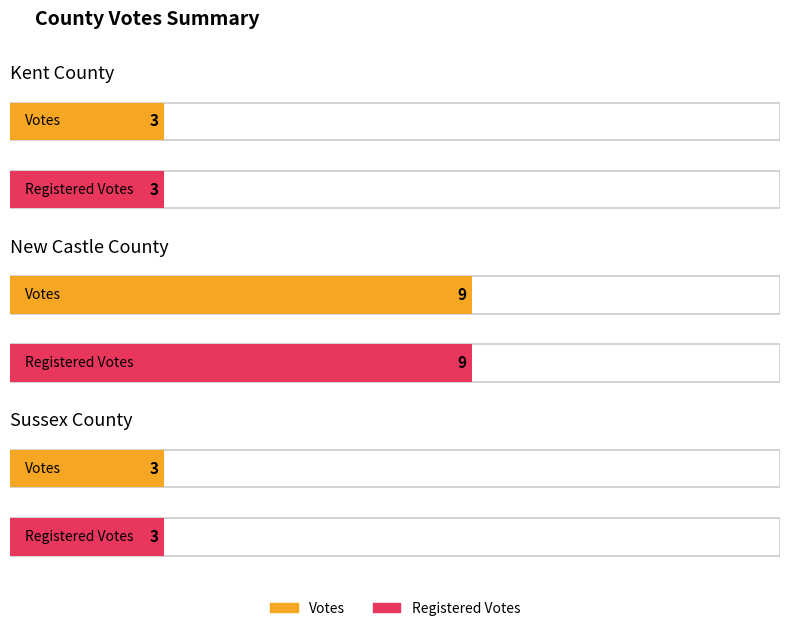

How many data points in Votes are above 3?

1